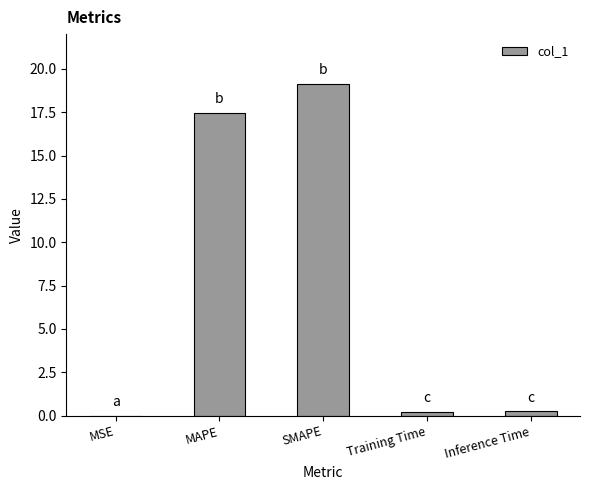

The chart shows a value of 31.0 at MAPE. True or false?

False